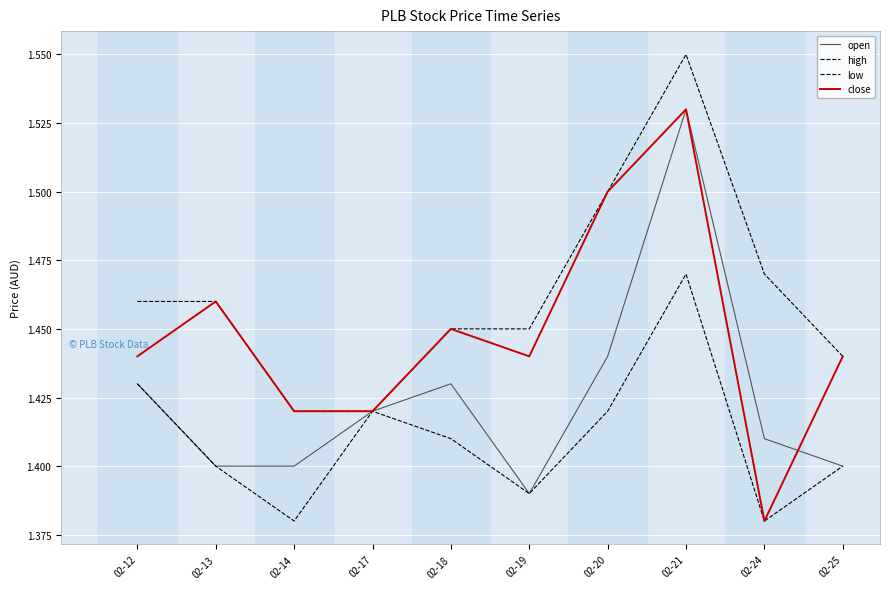

How many interior local peaks does the close series have?

3